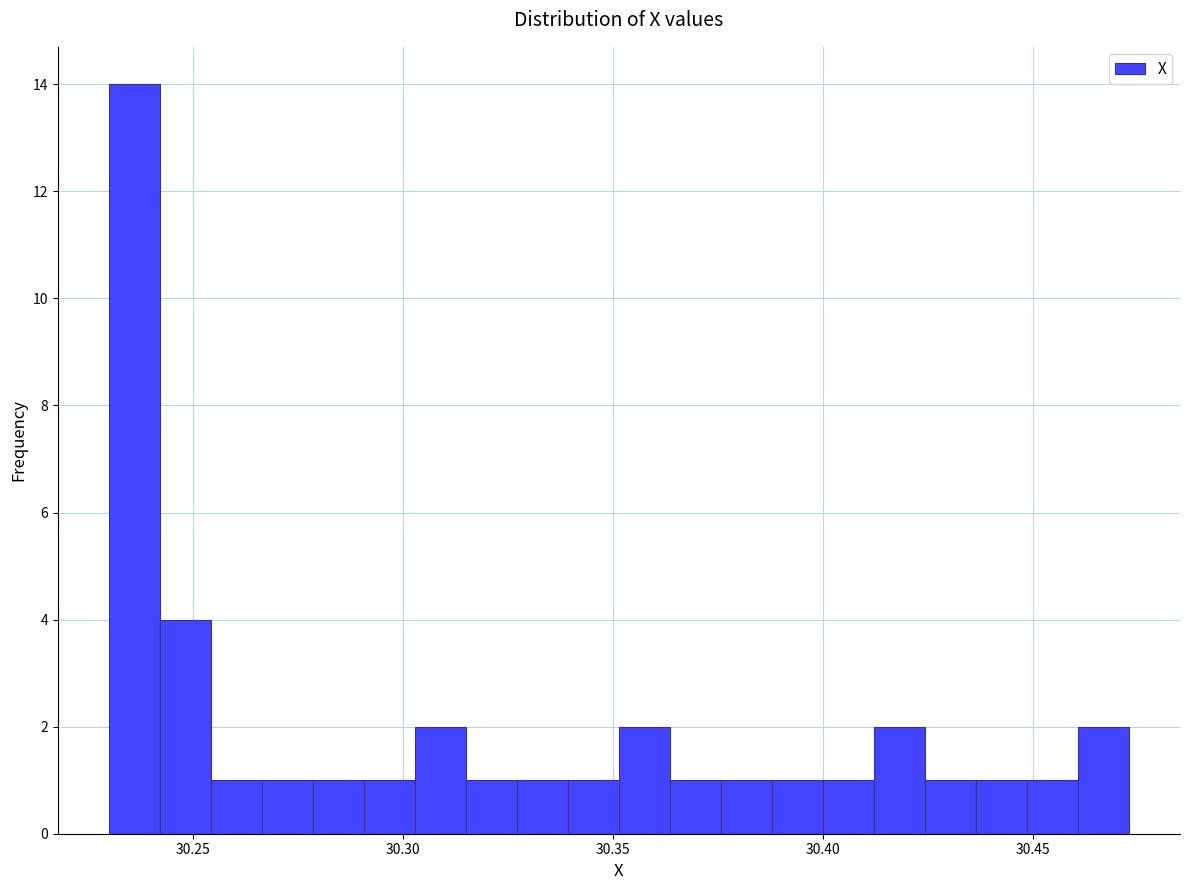

Read against the x-axis, roughly where is the centre of the tallest bar?

30.235